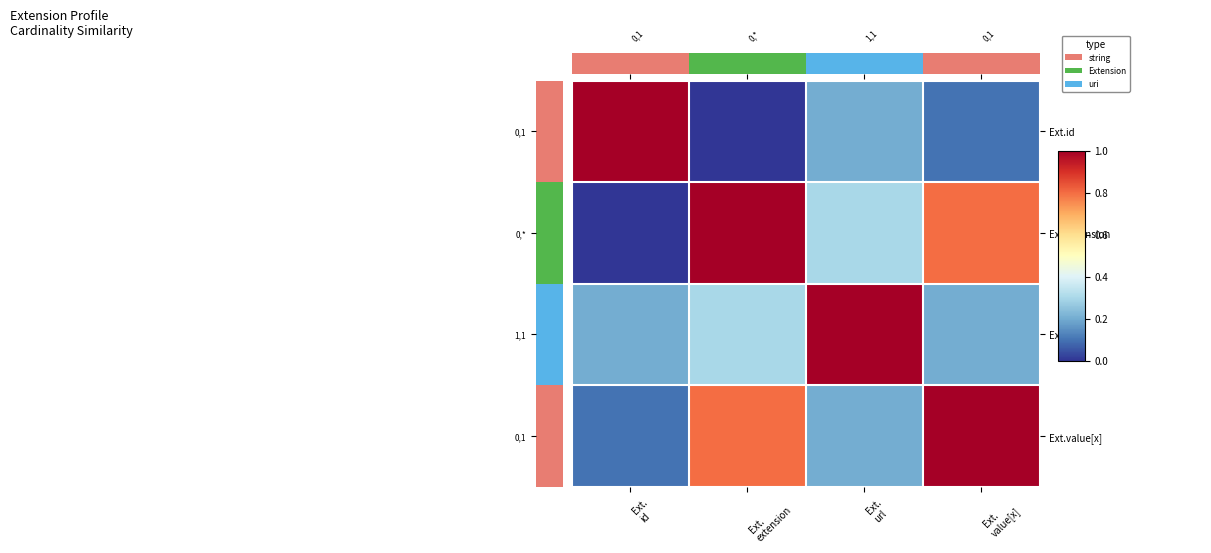

Which series changed the most between Ext. id and Ext. value[x]?

Ext.id